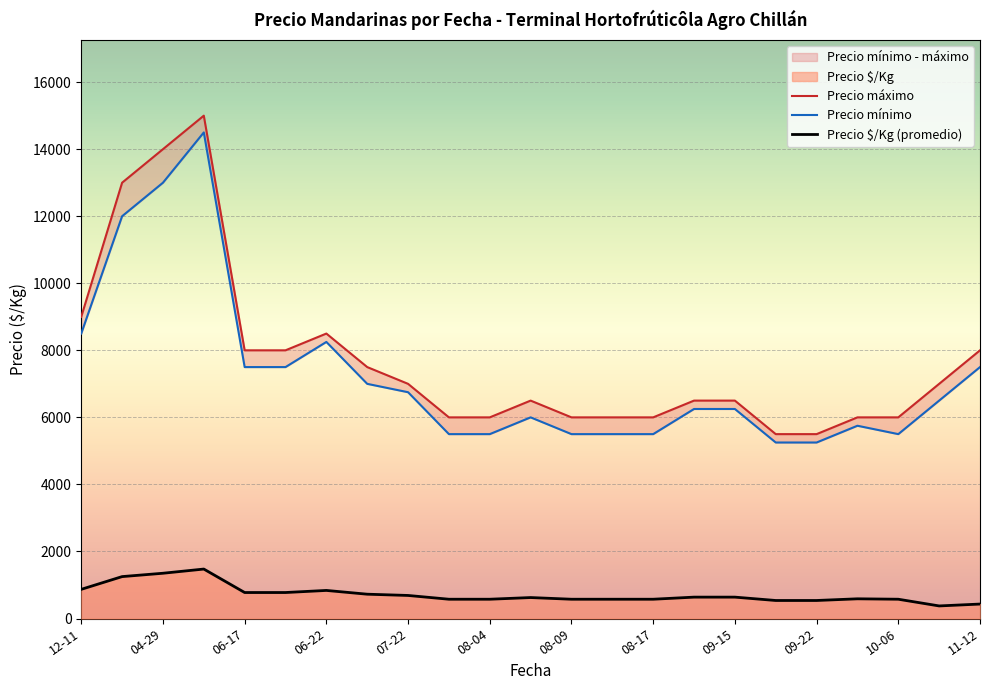

The value of Precio $/Kg (promedio) at 11-12 is 431.0. True or false?

True